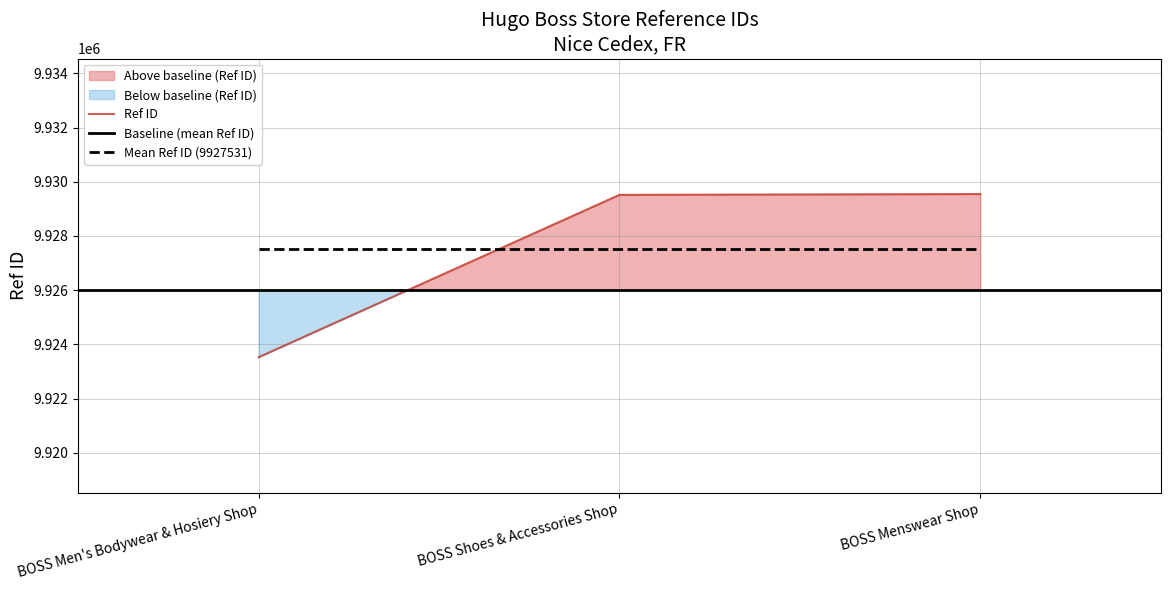

List the labels in order of value, largest first.

BOSS Menswear Shop, BOSS Shoes & Accessories Shop, BOSS Men's Bodywear & Hosiery Shop